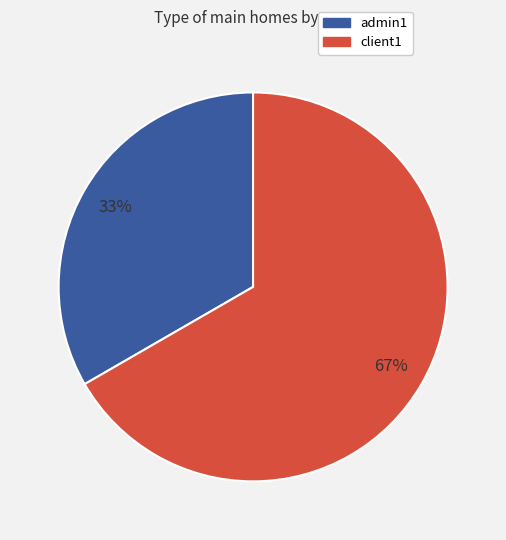

What is the majority slice?

client1